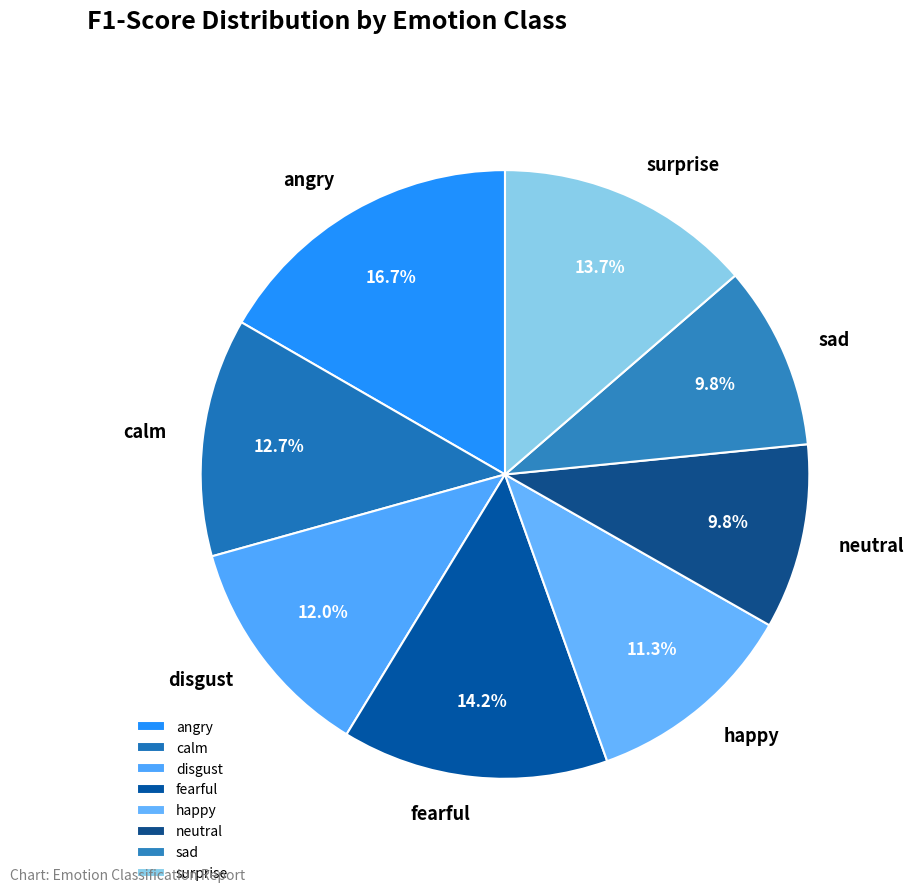

Between fearful and surprise, which is larger?

fearful